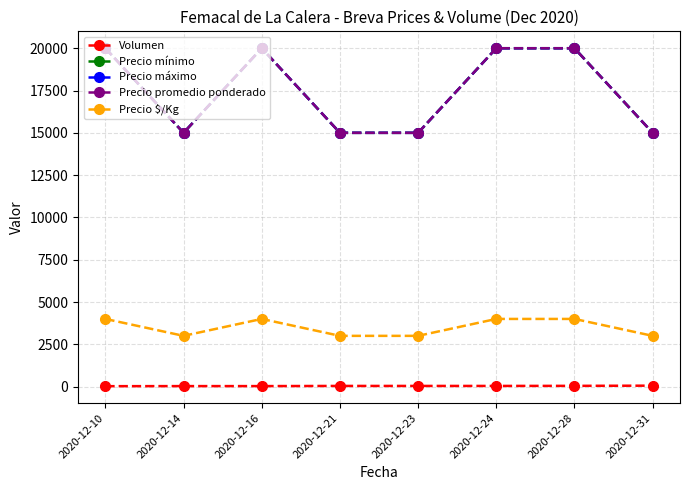

Where is Volumen nearest to the value 40?

2020-12-21